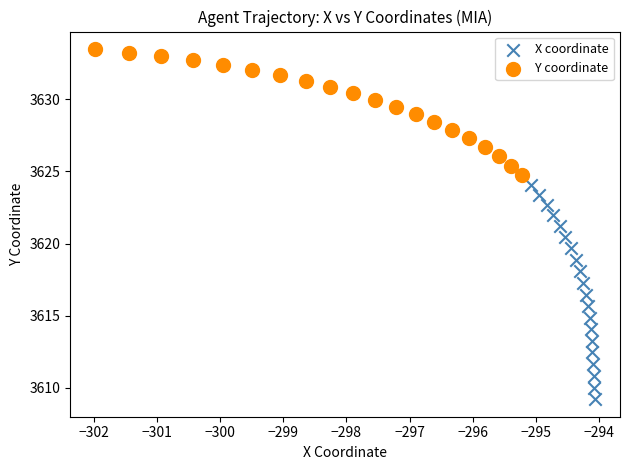

Which series has the largest Y range (max minus min)?

X coordinate